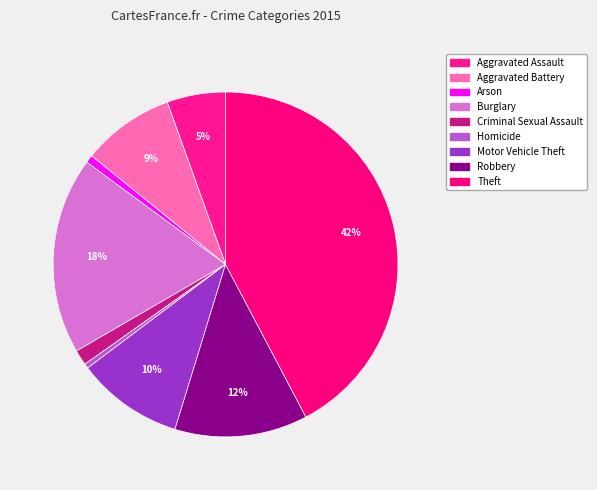

Is it true that Theft is 29% of the pie?

False